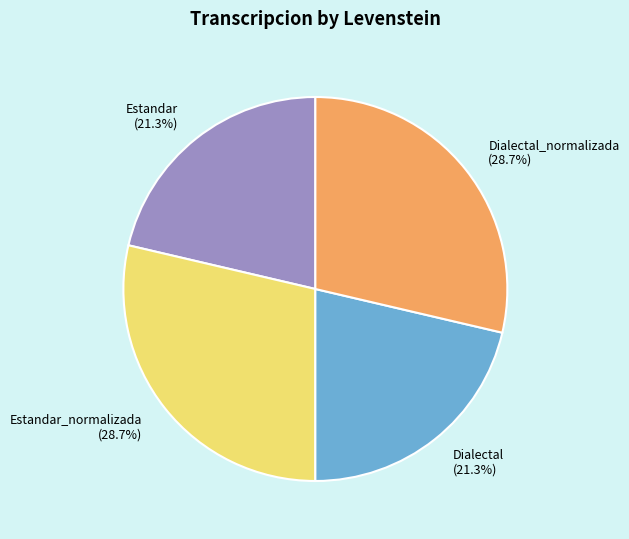

Which has a higher value, Estandar (21.3%) or Dialectal_normalizada (28.7%)?

Dialectal_normalizada (28.7%)